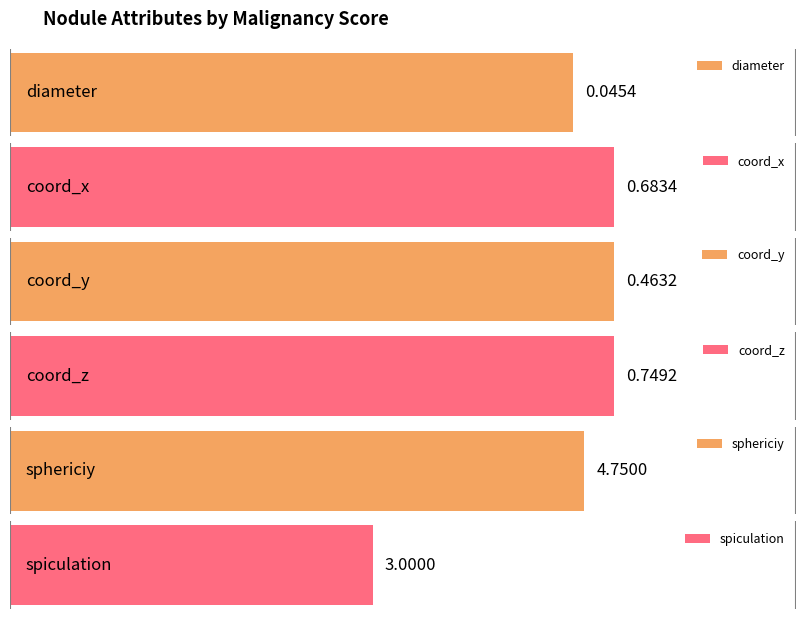

Which series has the widest spread of values?

spiculation